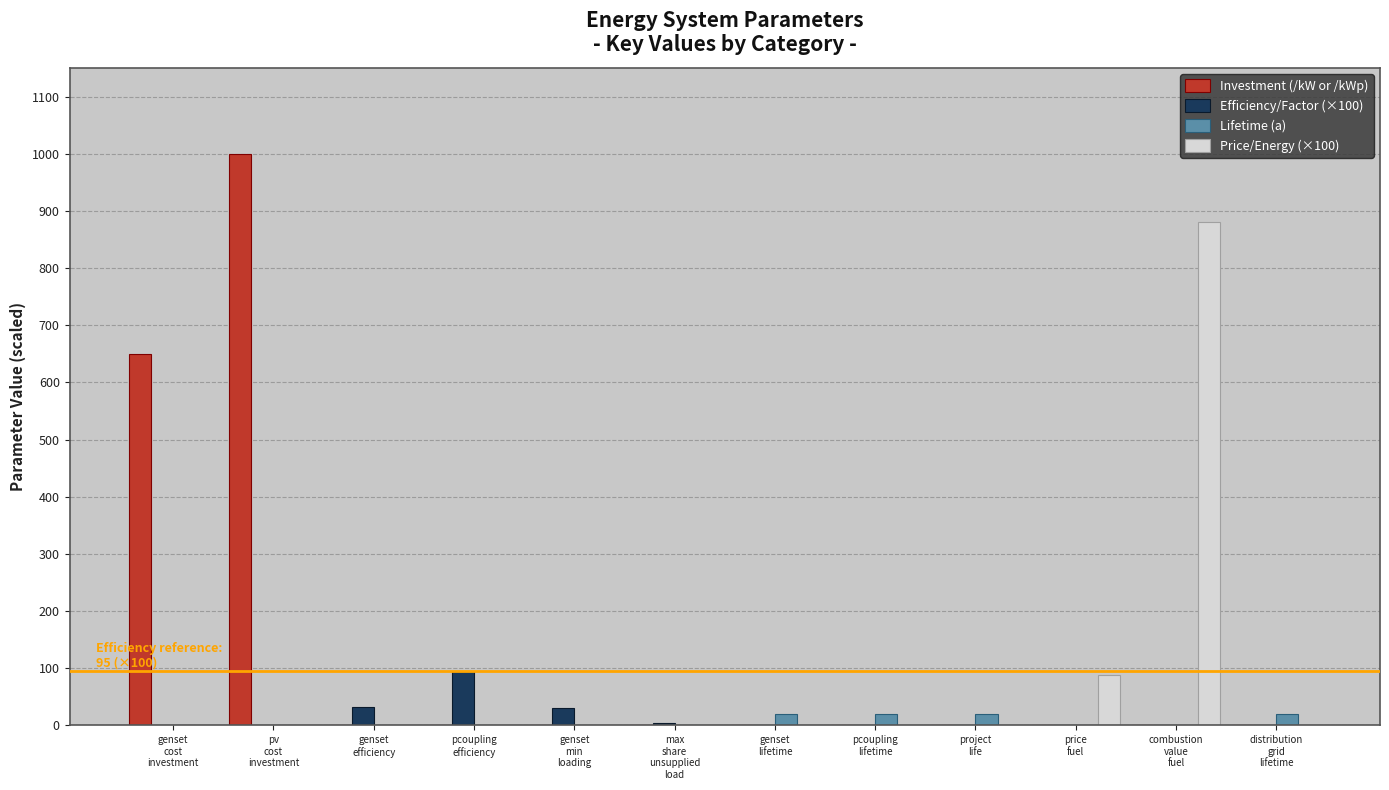

What is the total value across all series at max
share
unsupplied
load?

5.0